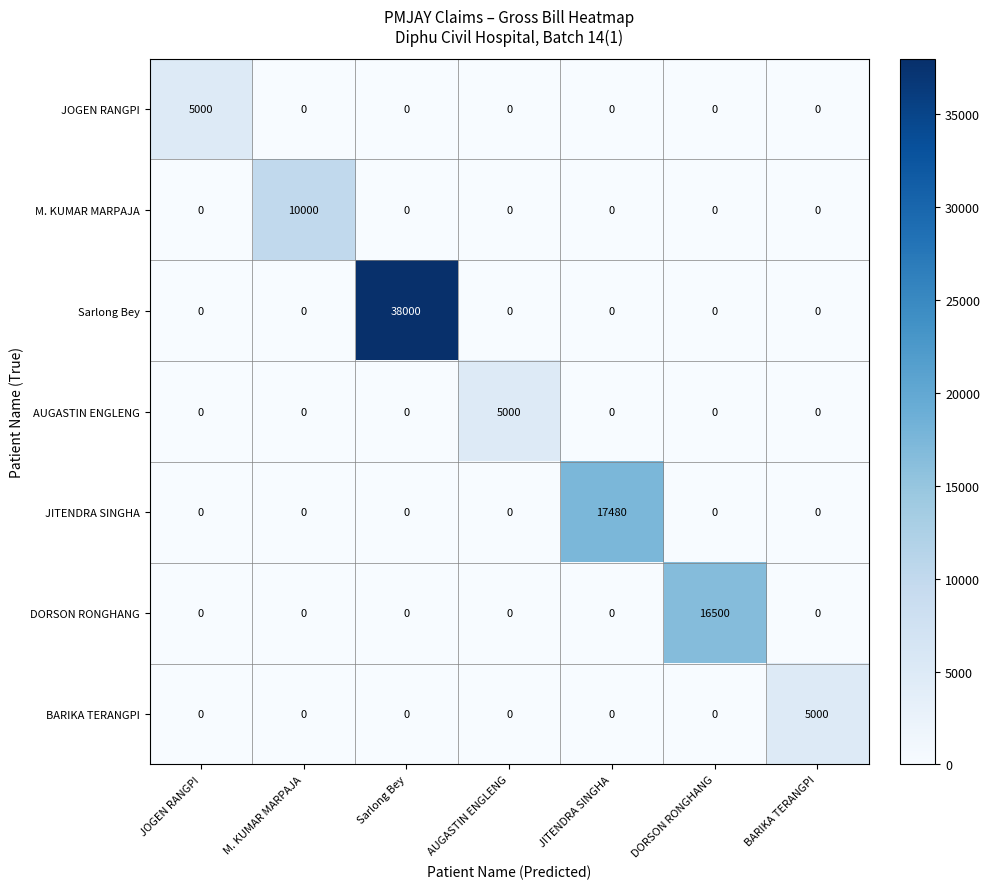

Which series changed the most between AUGASTIN ENGLENG and JITENDRA SINGHA?

JITENDRA SINGHA